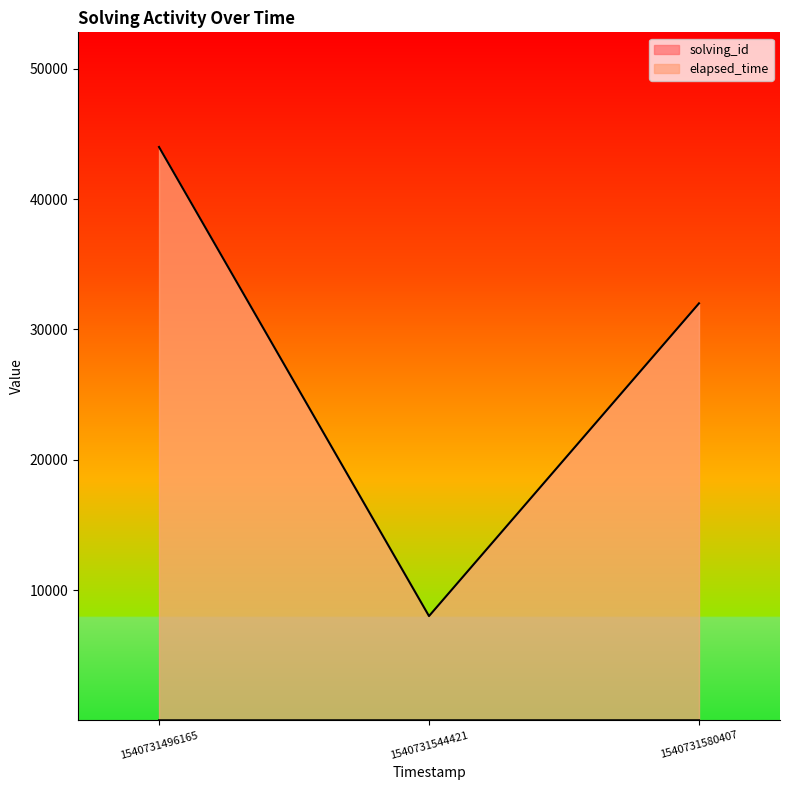

Between 1540731496165 and 1540731580407, which is larger?

1540731580407